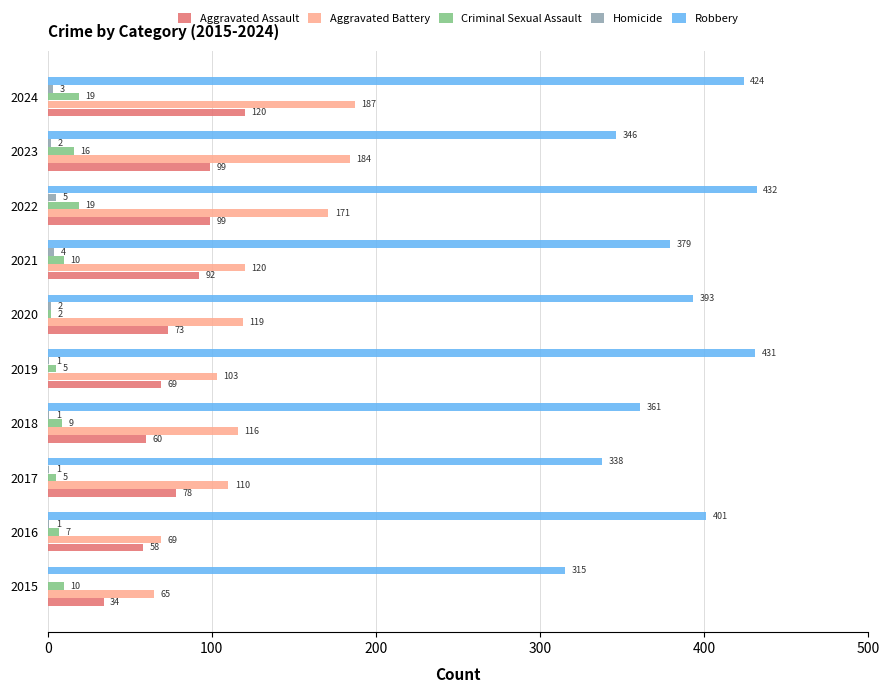

What is the greatest value displayed?

432